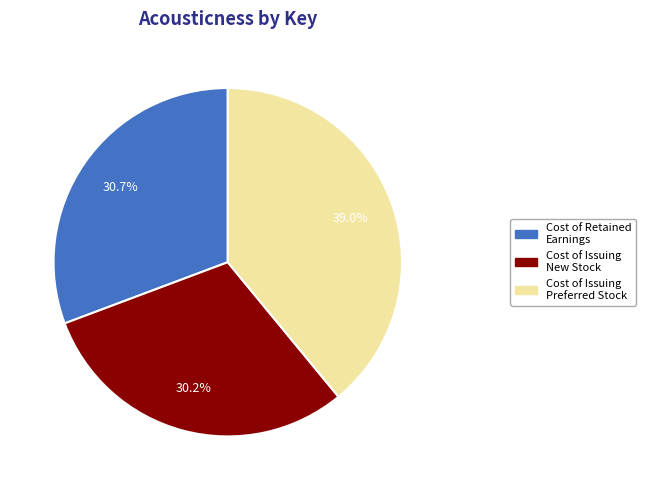

How many slices are in this pie chart?

3